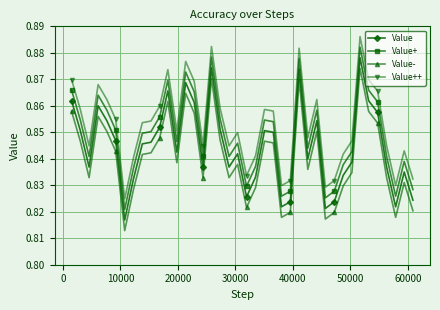

True or false: Value+ and Value intersect in this chart.

False